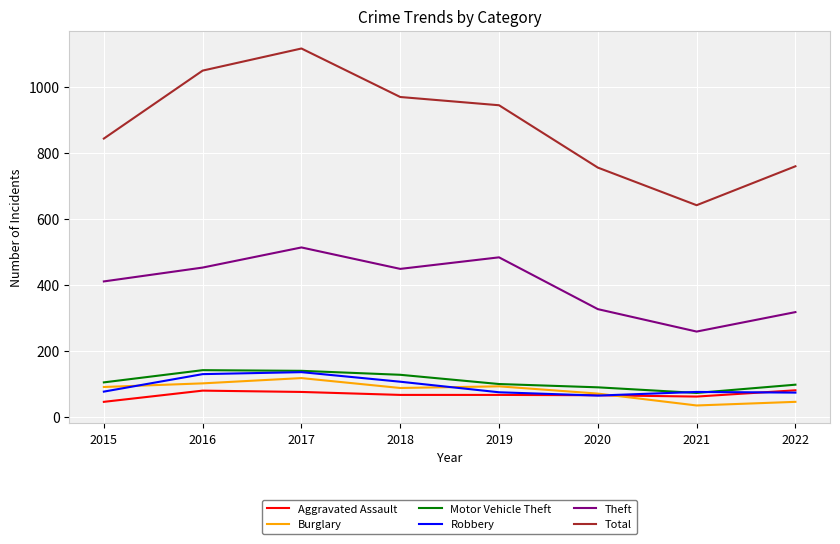

How many lines are shown in the chart?

6